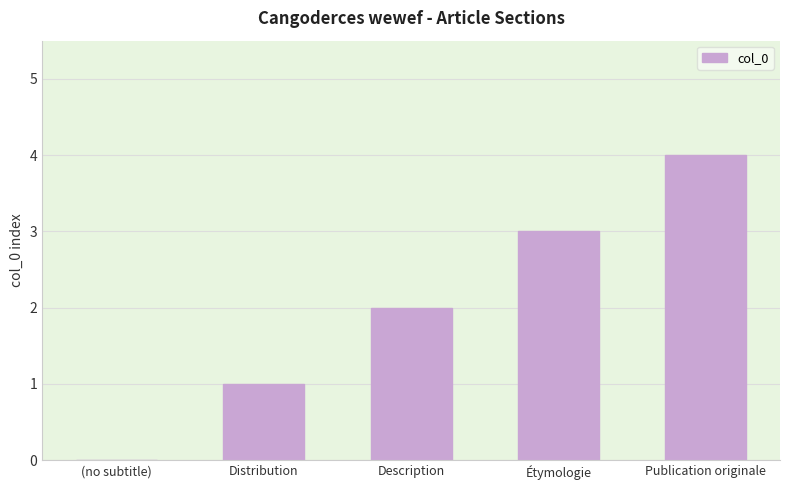

Read the value at Publication originale.

4